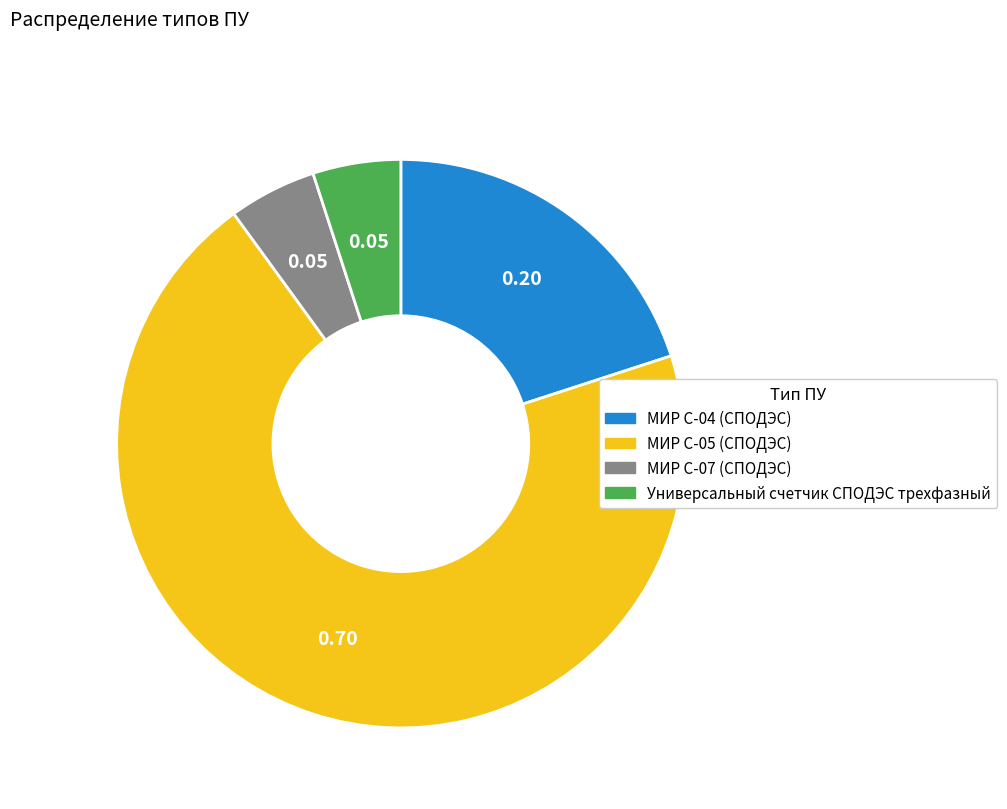

Combined, do МИР С-05 (СПОДЭС) and МИР С-04 (СПОДЭС) account for over 50%?

Yes